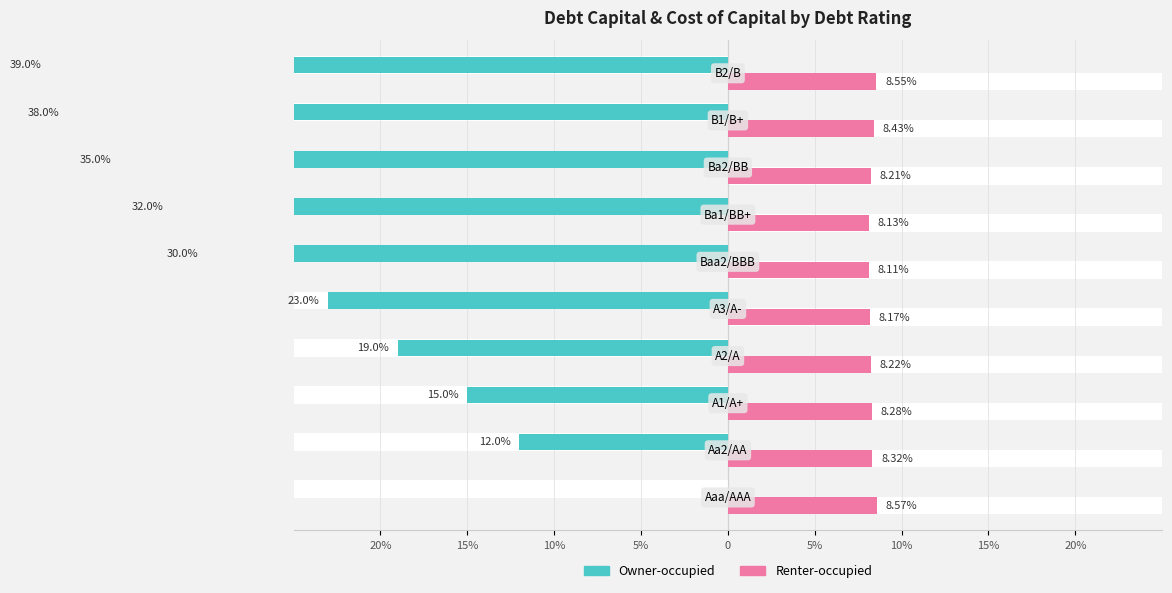

Which series changed the most between 5% and 20%?

Owner-occupied